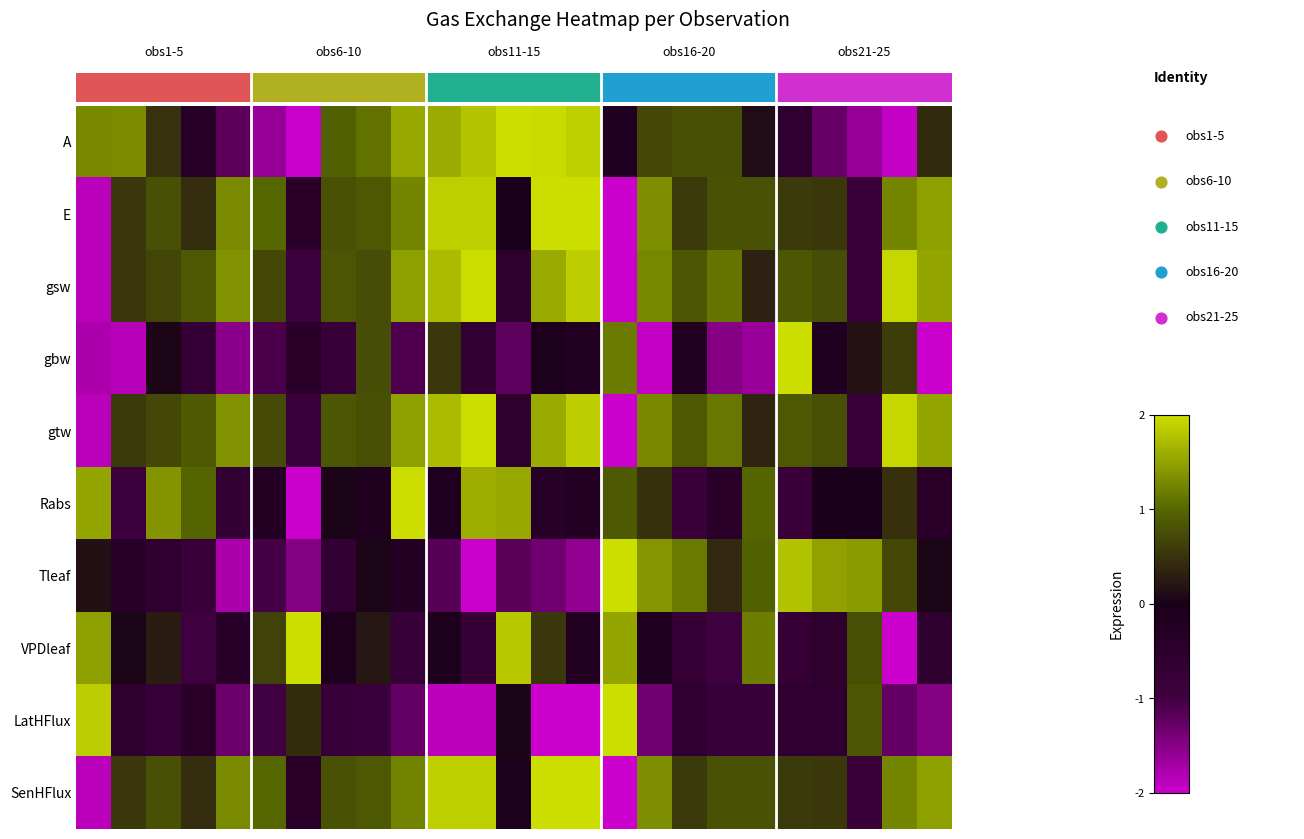

At how many categories does at least one series exceed 0?

25